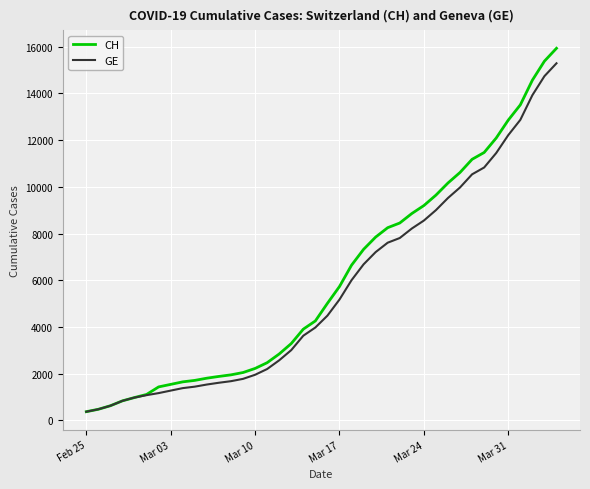

What is the maximum value shown in the chart?

15926